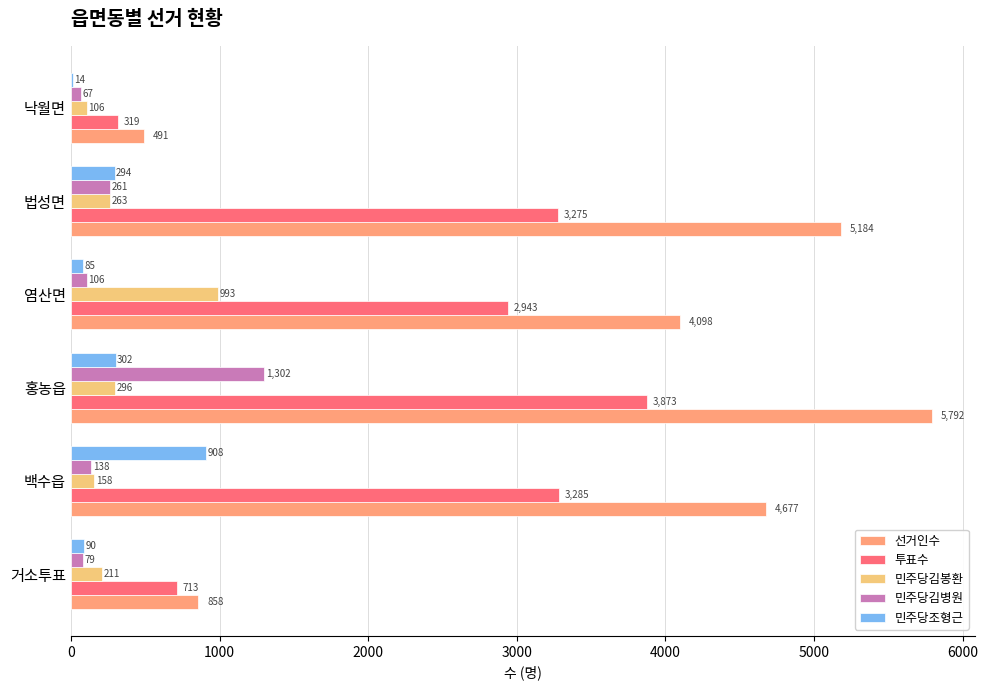

At which category does the chart reach its peak across all series?

홍농읍